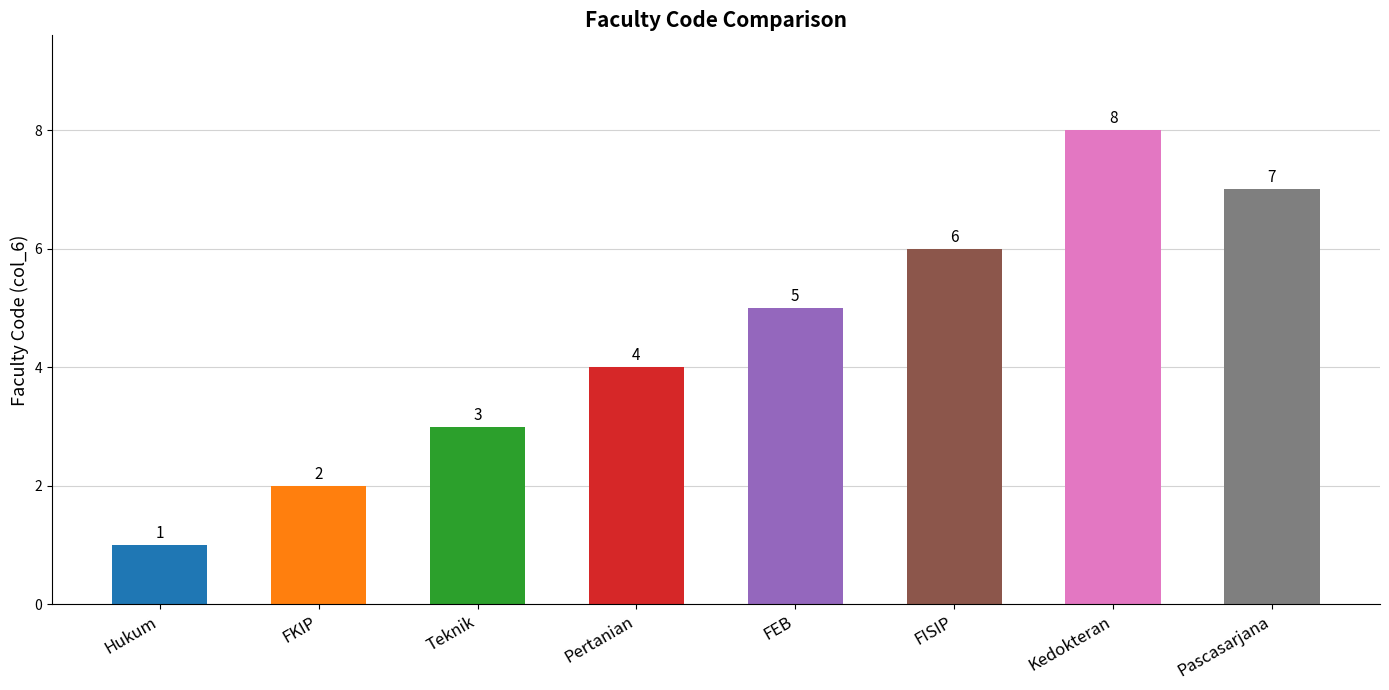

Does the chart contain stacked bars?

No